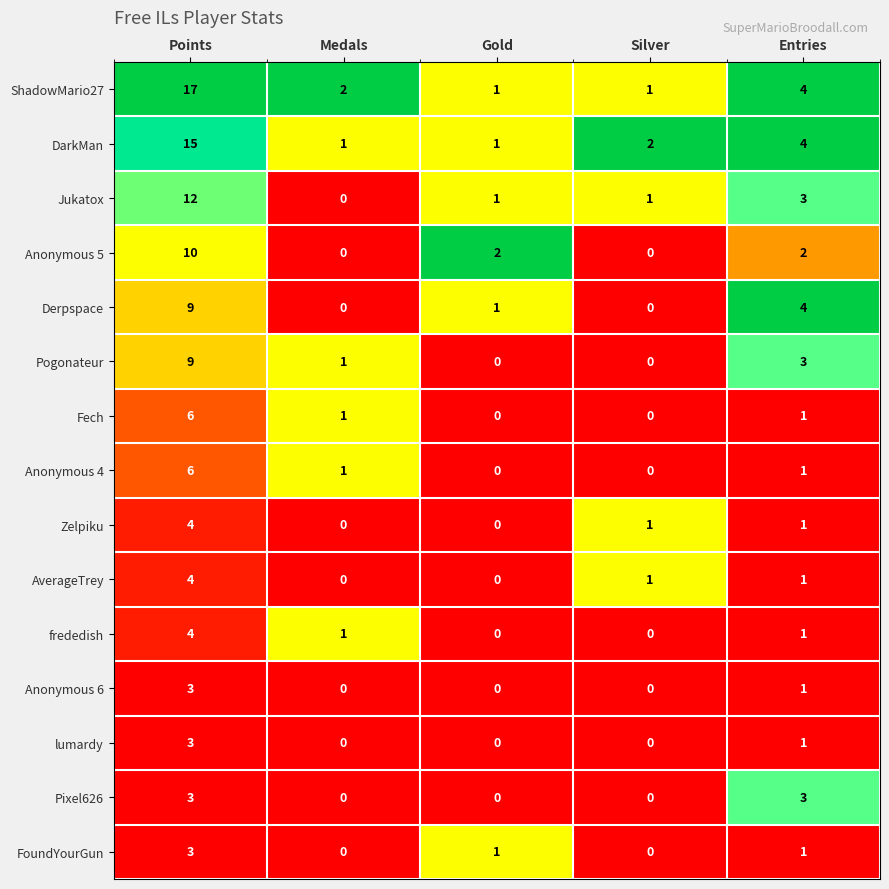

Is it true that DarkMan equals 2 at Gold?

False